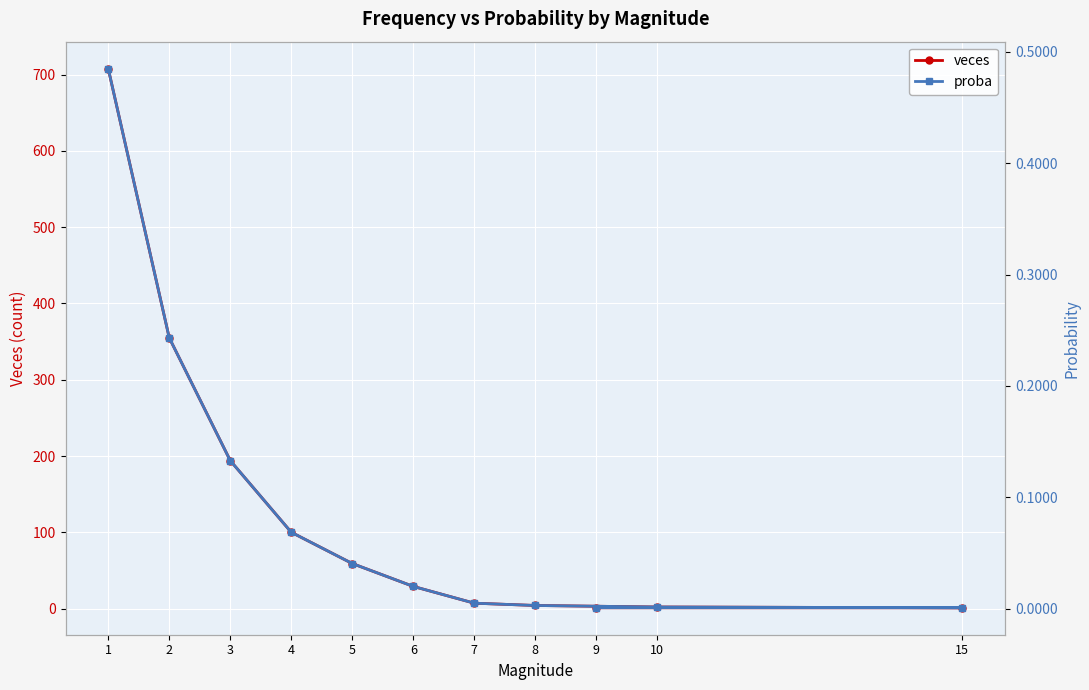

At which category is the sum across all series the highest?

1